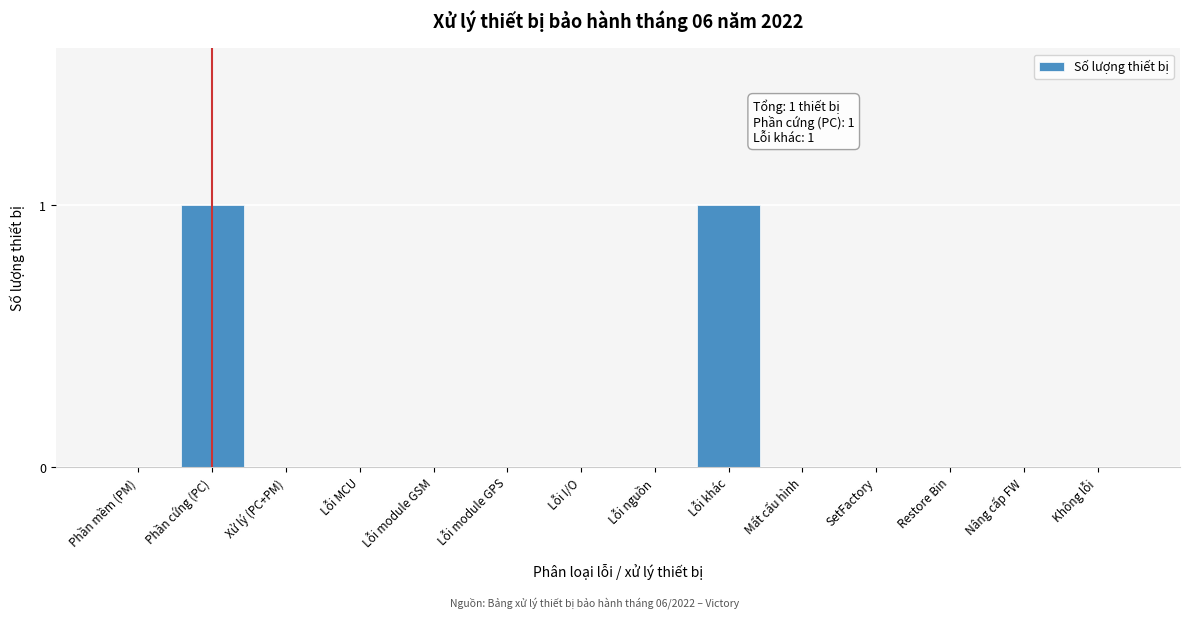

Reading right to left, list all the values displayed in this chart.

Không lỗi=0	Nâng cấp FW=0	Restore Bin=0	SetFactory=0	Mất cấu hình=0	Lỗi khác=1	Lỗi nguồn=0	Lỗi I/O=0	Lỗi module GPS=0	Lỗi module GSM=0	Lỗi MCU=0	Xử lý (PC+PM)=0	Phần cứng (PC)=1	Phần mềm (PM)=0